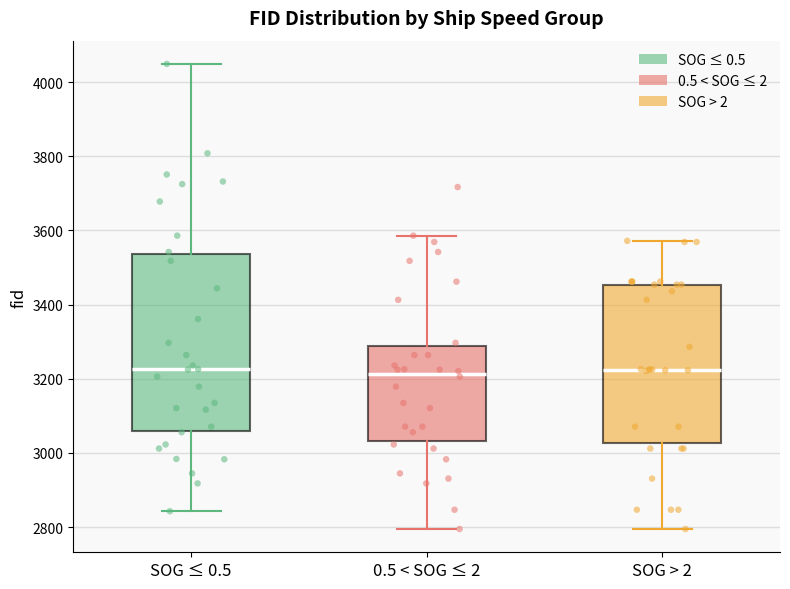

Reading left to right, read every box against the y-axis: the position of its median line, the range the box covers, and the ends of its whiskers. The values are not printed on the chart, so give them approximately, as read against the axis.

SOG ≤ 0.5: median 3220, box 3060 to 3540, whiskers 2840 to 4040
0.5 < SOG ≤ 2: median 3220, box 3040 to 3280, whiskers 2800 to 3580
SOG > 2: median 3220, box 3020 to 3460, whiskers 2800 to 3580